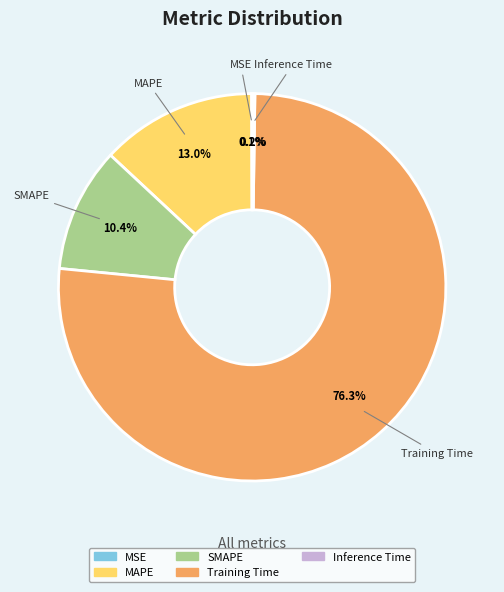

Between Training Time and MAPE, which is larger?

Training Time